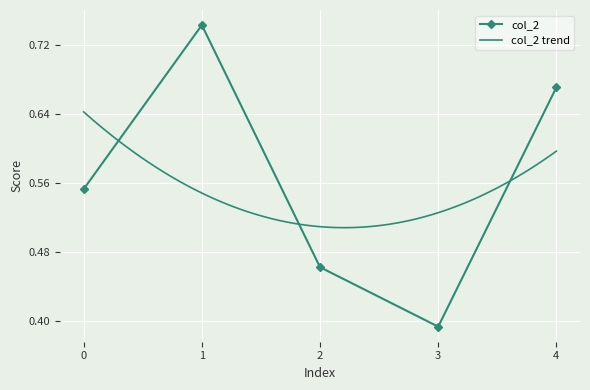

Rank the categories by col_2 value from lowest to highest.

3, 2, 0, 4, 1